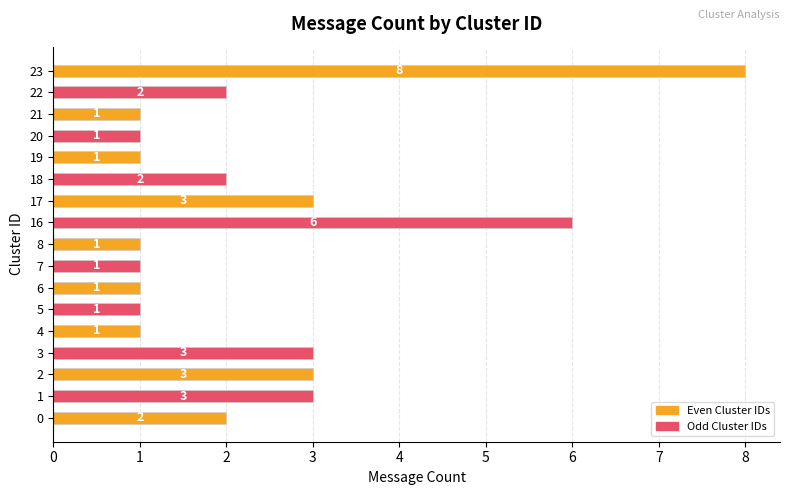

Approximately how many times larger is the value at 7 compared to 17?

0.3